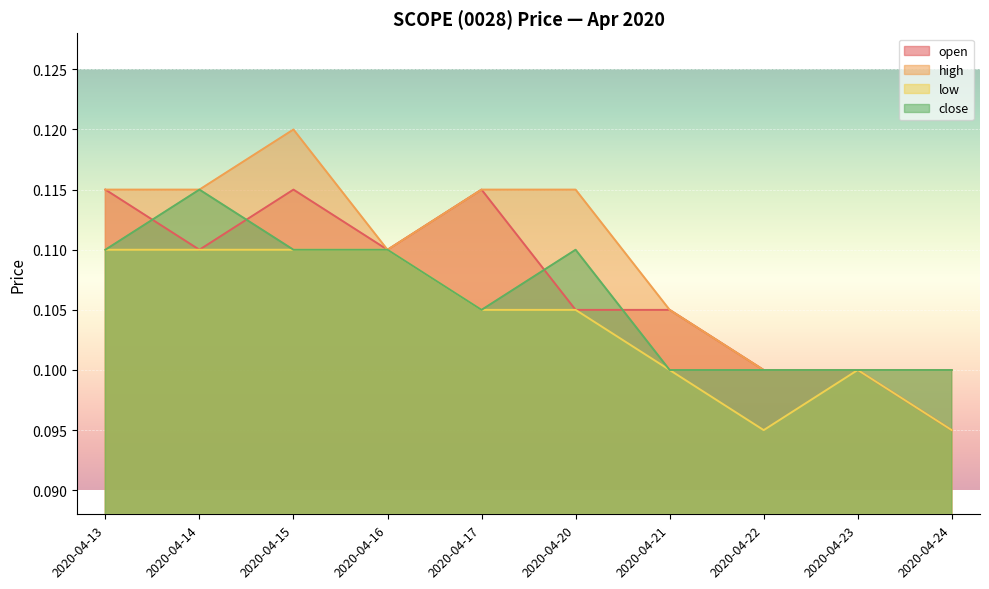

Rank the series by their average value, from lowest to highest.

low, close, open, high